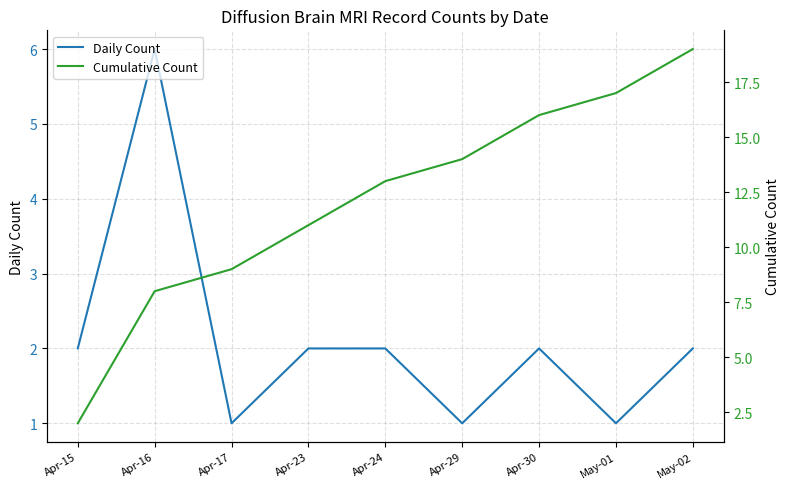

The value of Daily Count at Apr-24 is 2. True or false?

True